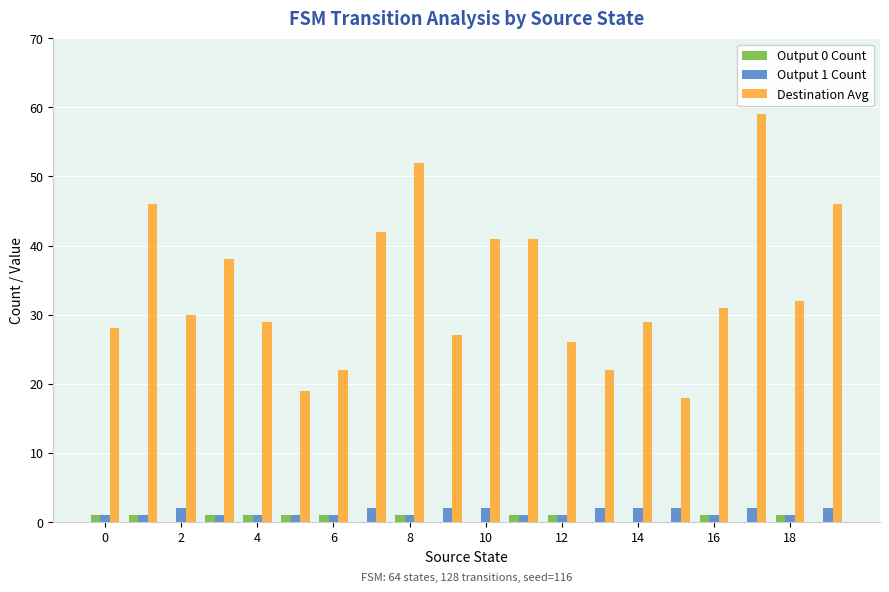

What is the greatest value displayed?

59